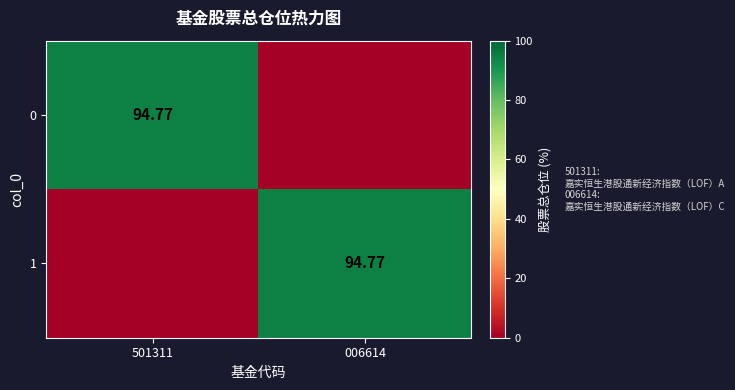

What is the sum of the 0 values at 006614 and 501311?

94.8